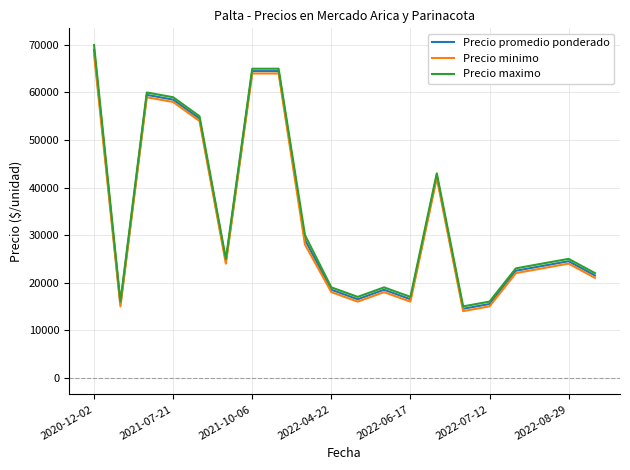

What is the maximum value shown in the chart?

70000